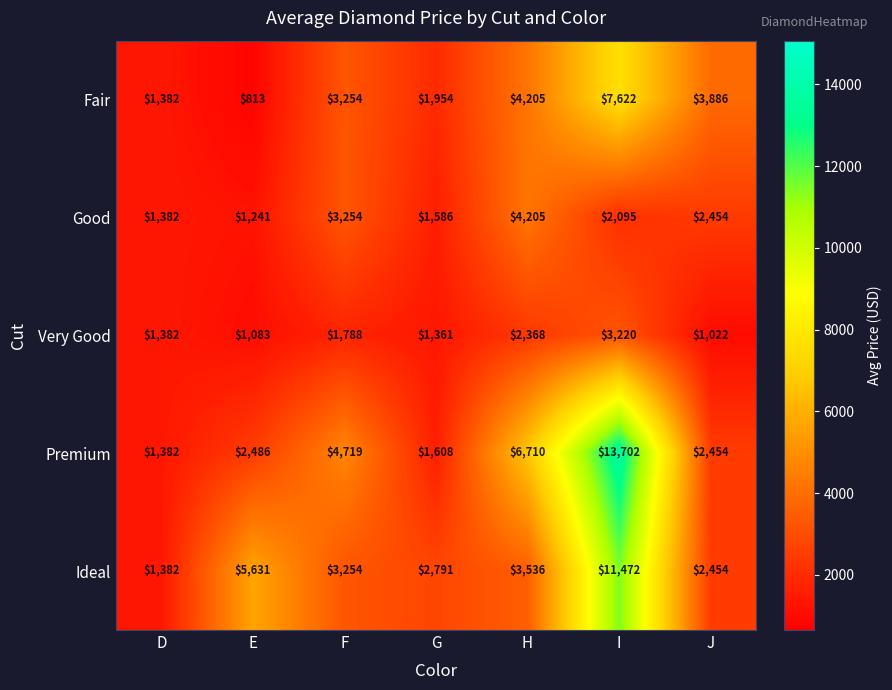

What is the approximate value of Very Good at F?

1788